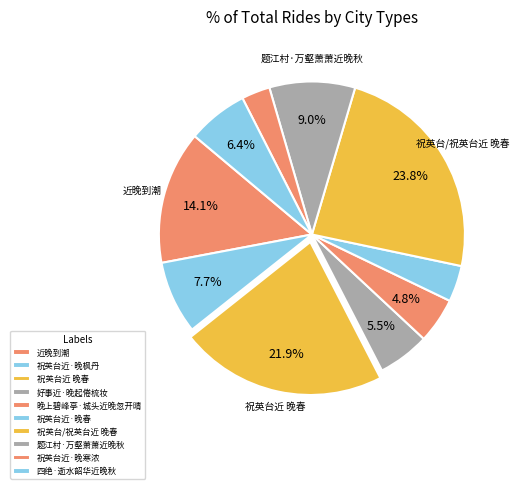

Is 好事近·晚起倦梳妆 the majority of the pie?

No